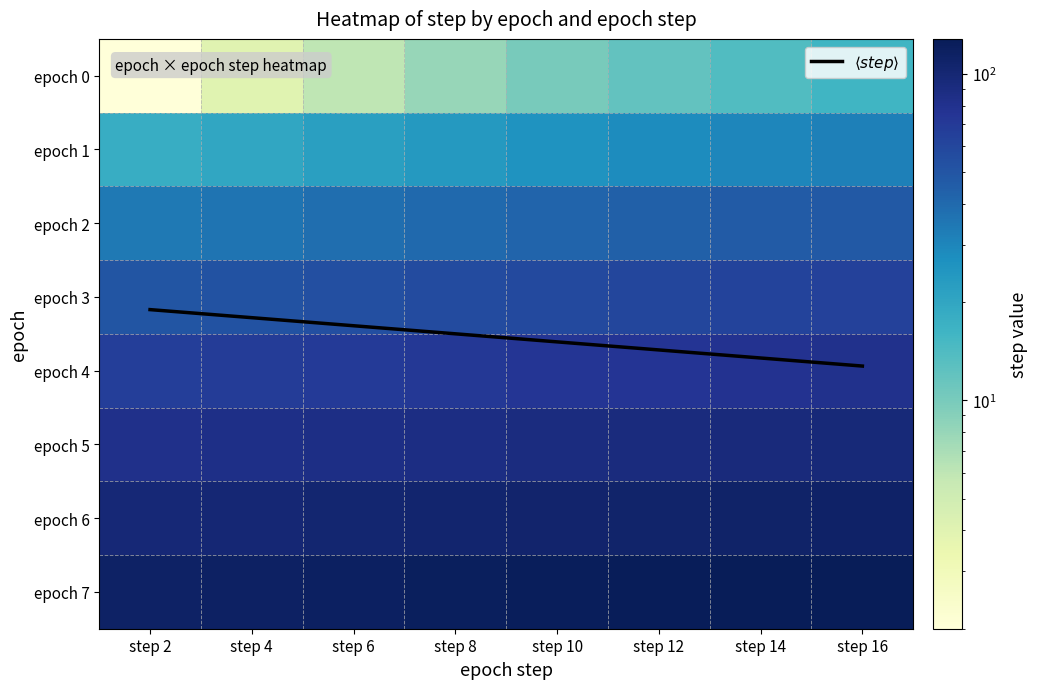

Which series has the widest spread of values?

epoch 0